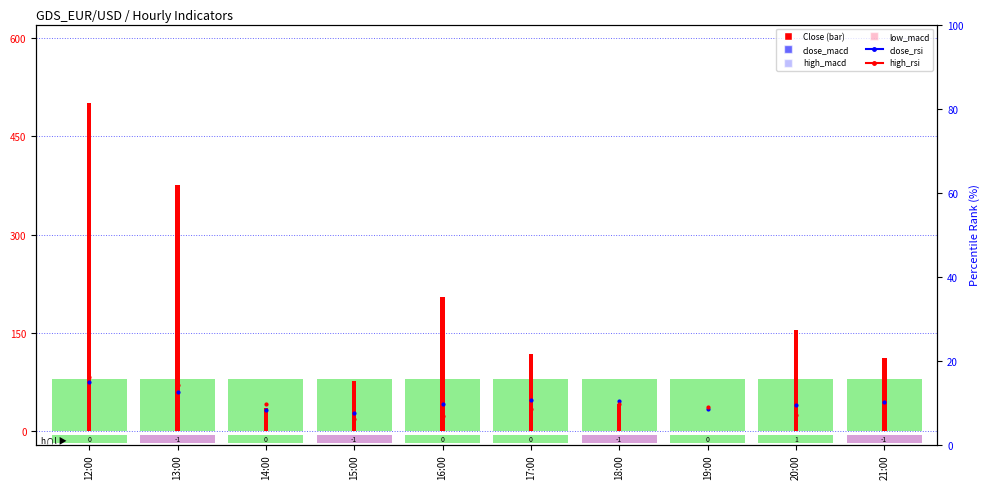

True or false: high_rsi has a value of 70.0 at 14:00.

False